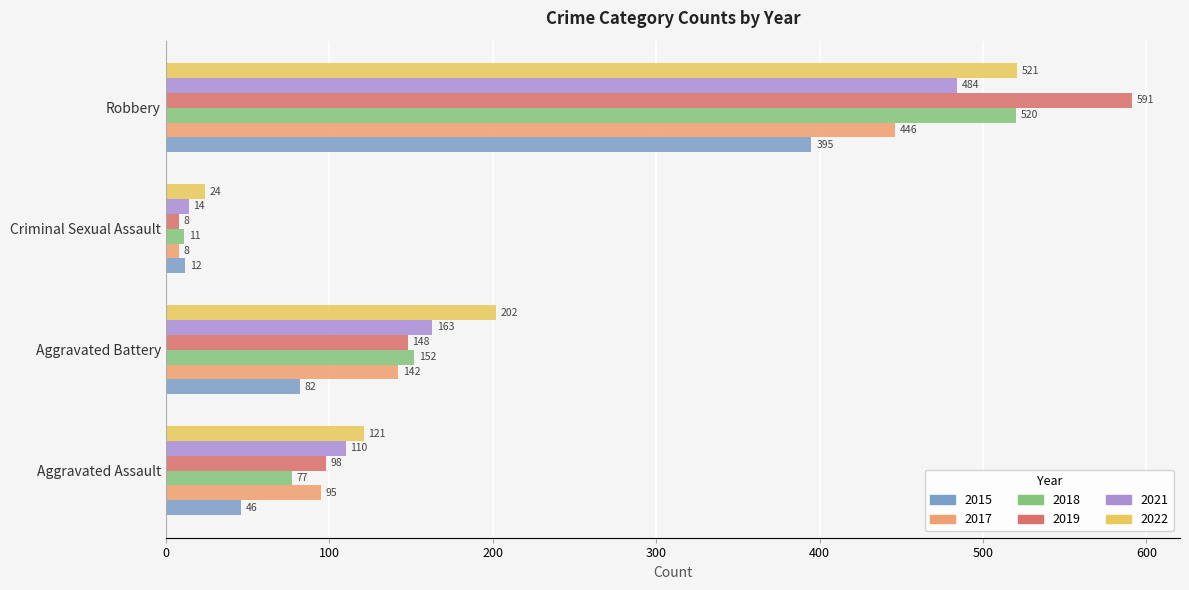

At which label does 2022 reach its peak?

Robbery